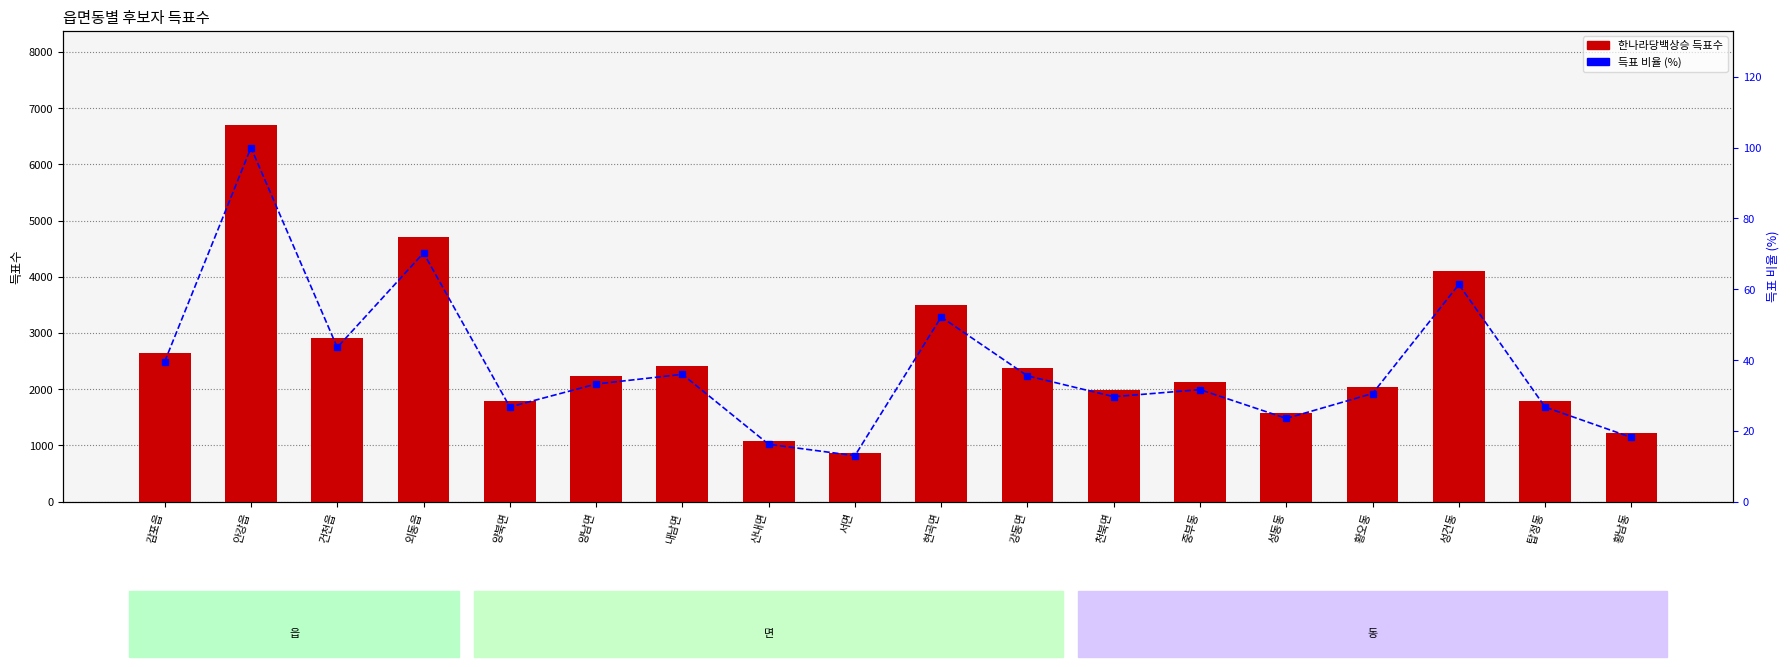

Rank the categories by 한나라당백상승 value from lowest to highest.

서면, 산내면, 황남동, 성동동, 탑정동, 양북면, 천북면, 황오동, 중부동, 양남면, 강동면, 내남면, 감포읍, 건천읍, 현곡면, 성건동, 외동읍, 안강읍